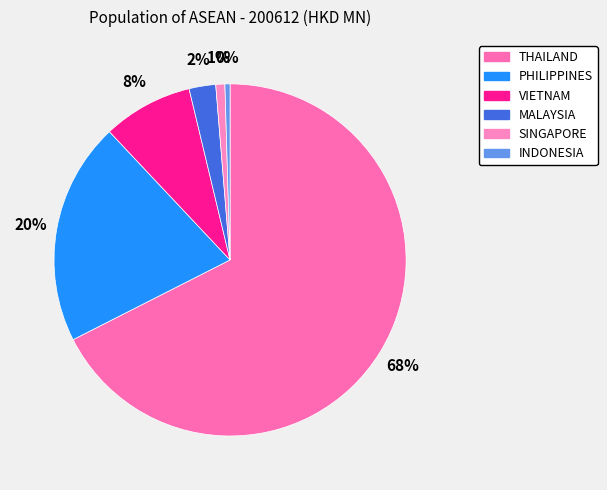

How many slices are in this pie chart?

6